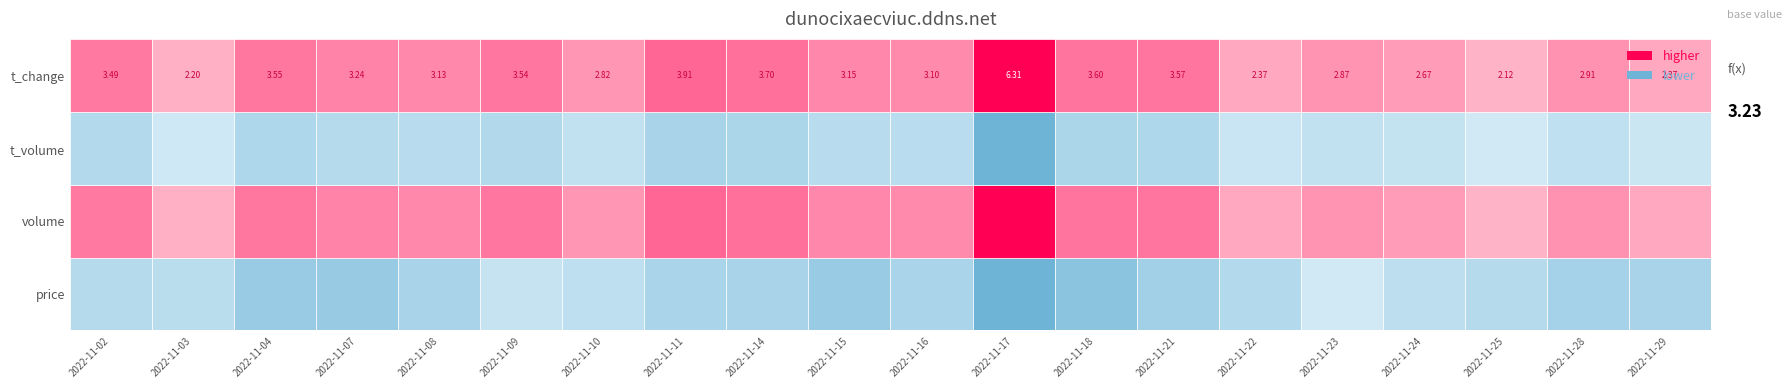

What is the total value across all series at 15?

165470.7